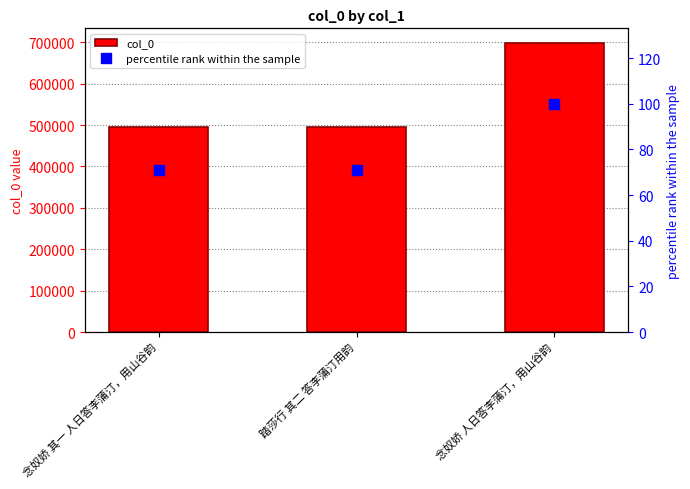

Are the bars grouped side by side (vs. stacked)?

Yes